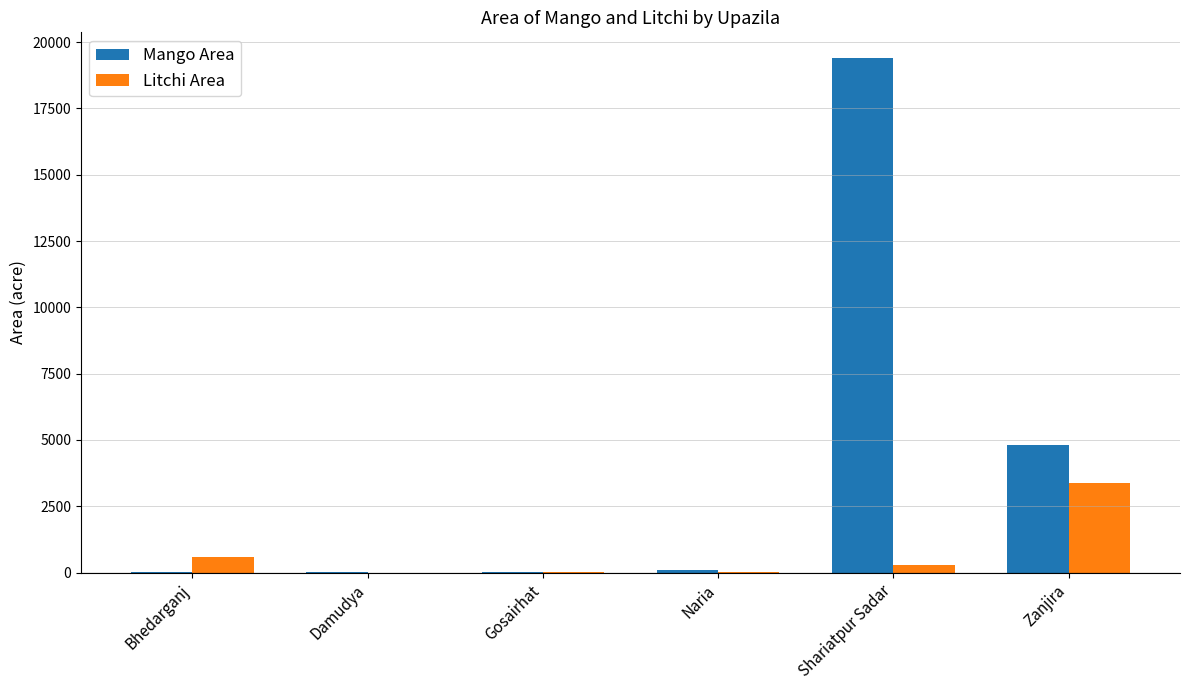

Count the number of categories in the chart.

6